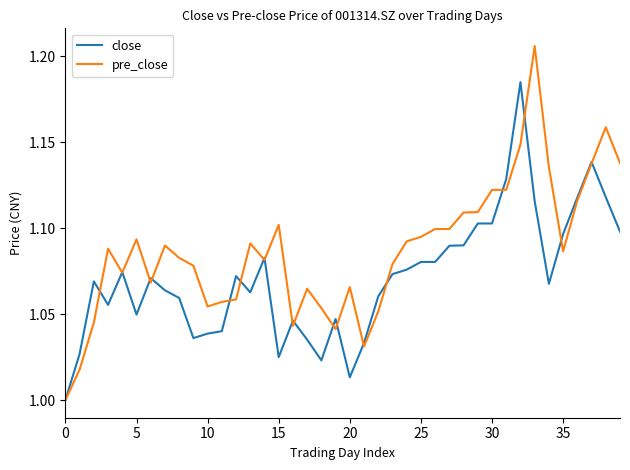

List the series in order of their peak value, lowest first.

close, pre_close